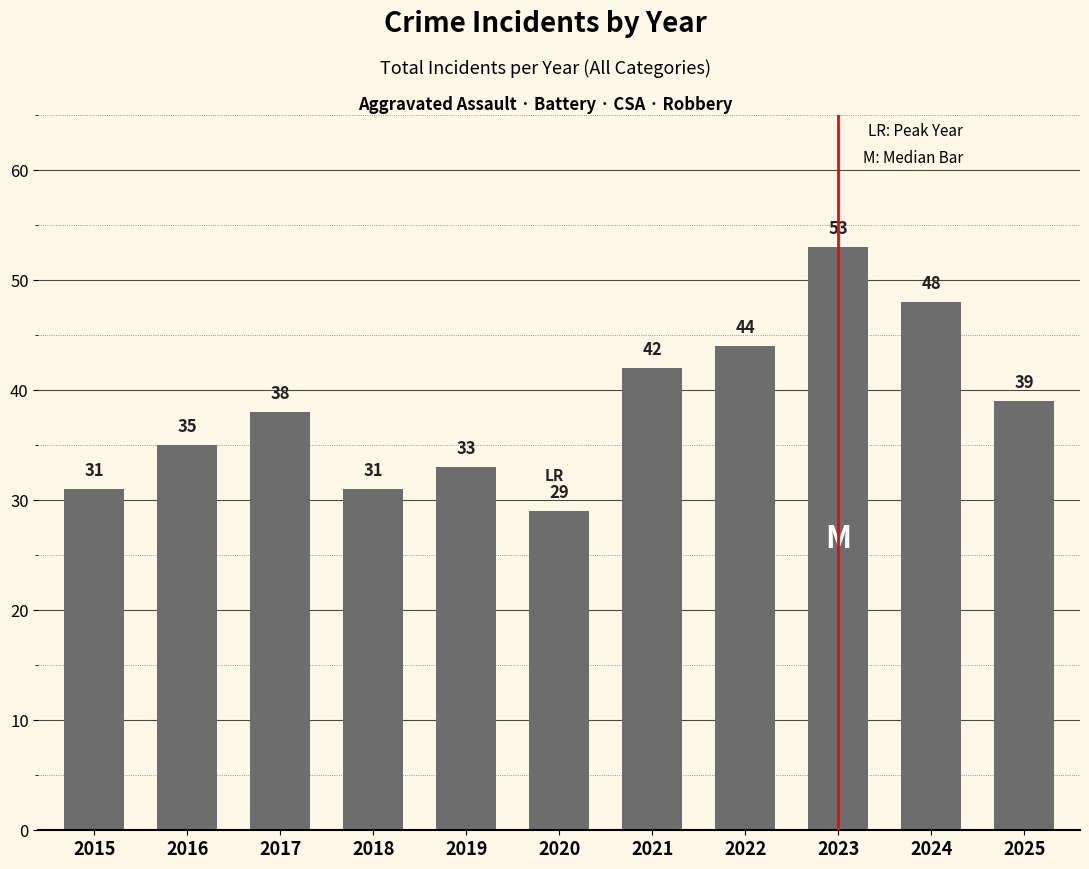

What is the value of the 6th bar from the left?

29